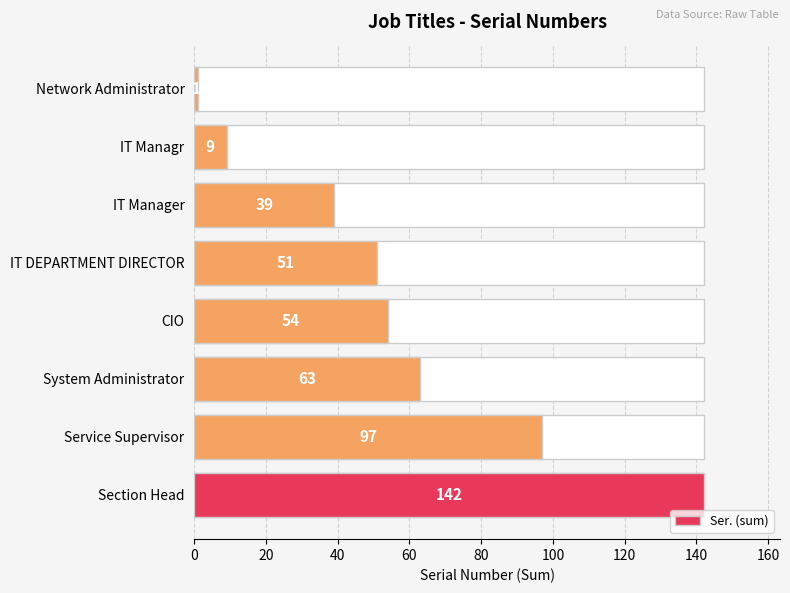

What is the smallest value displayed?

1